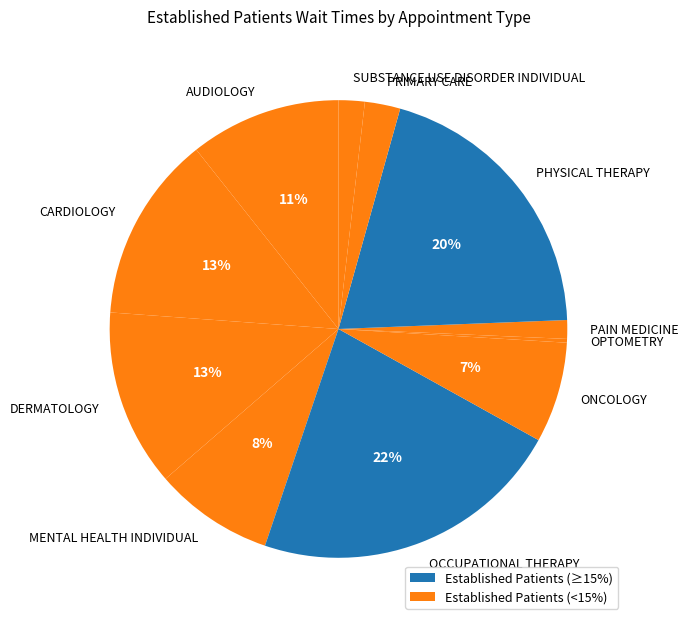

Is PHYSICAL THERAPY the majority of the pie?

No